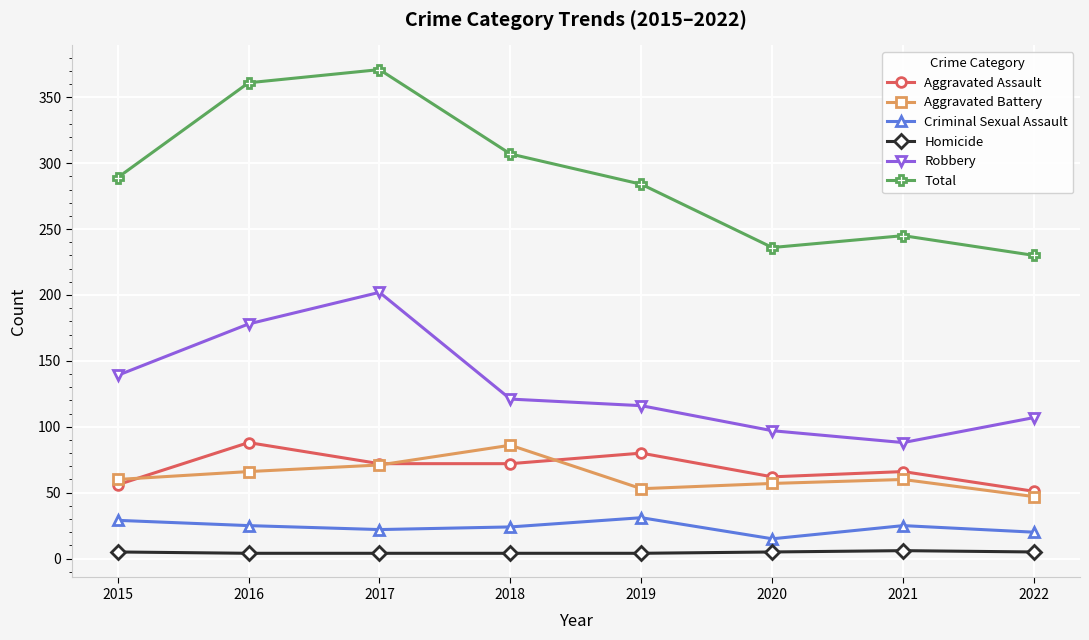

At which category does the chart reach its peak across all series?

2017